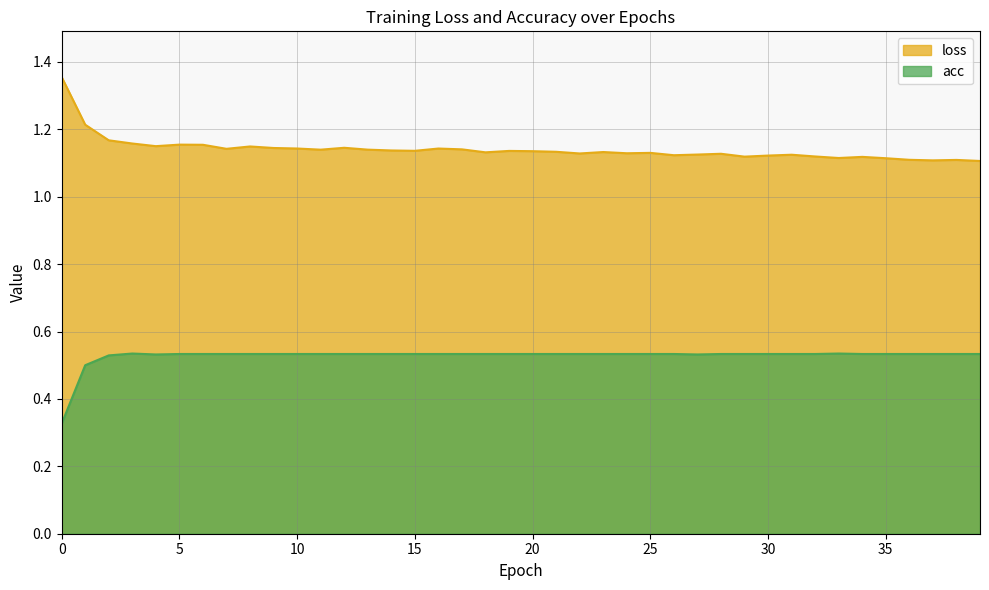

At which category is the sum across all series the highest?

1